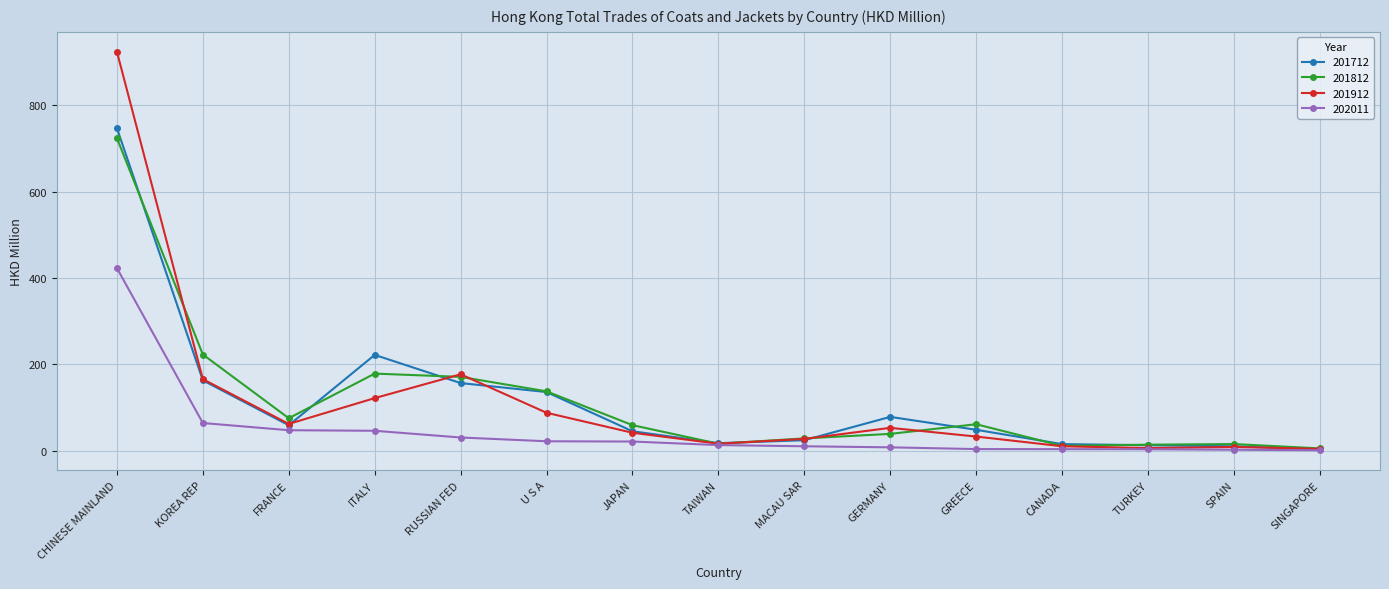

The value of 202011 at RUSSIAN FED is 30.7. True or false?

True